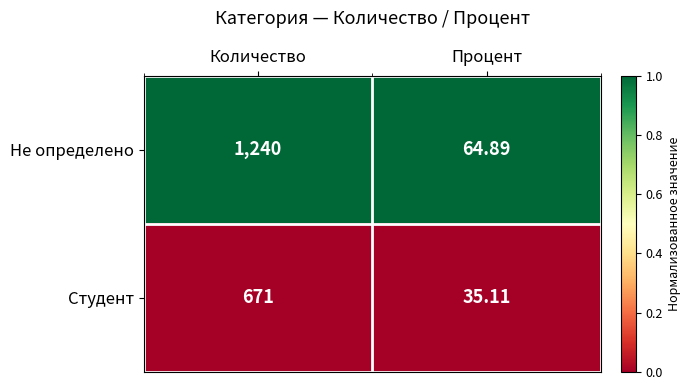

Which series has the largest total across all categories?

Не определено